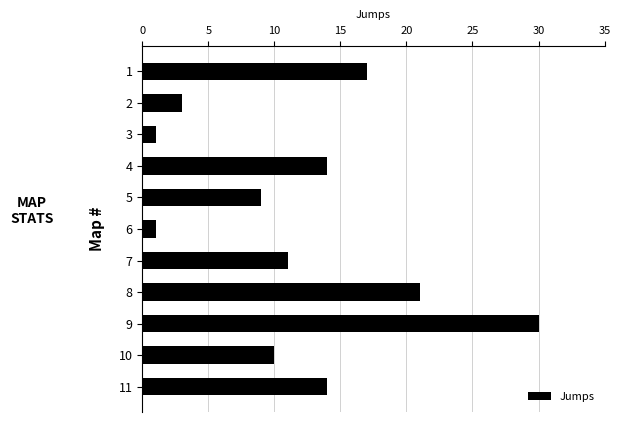

The value at 1 is 5. True or false?

False